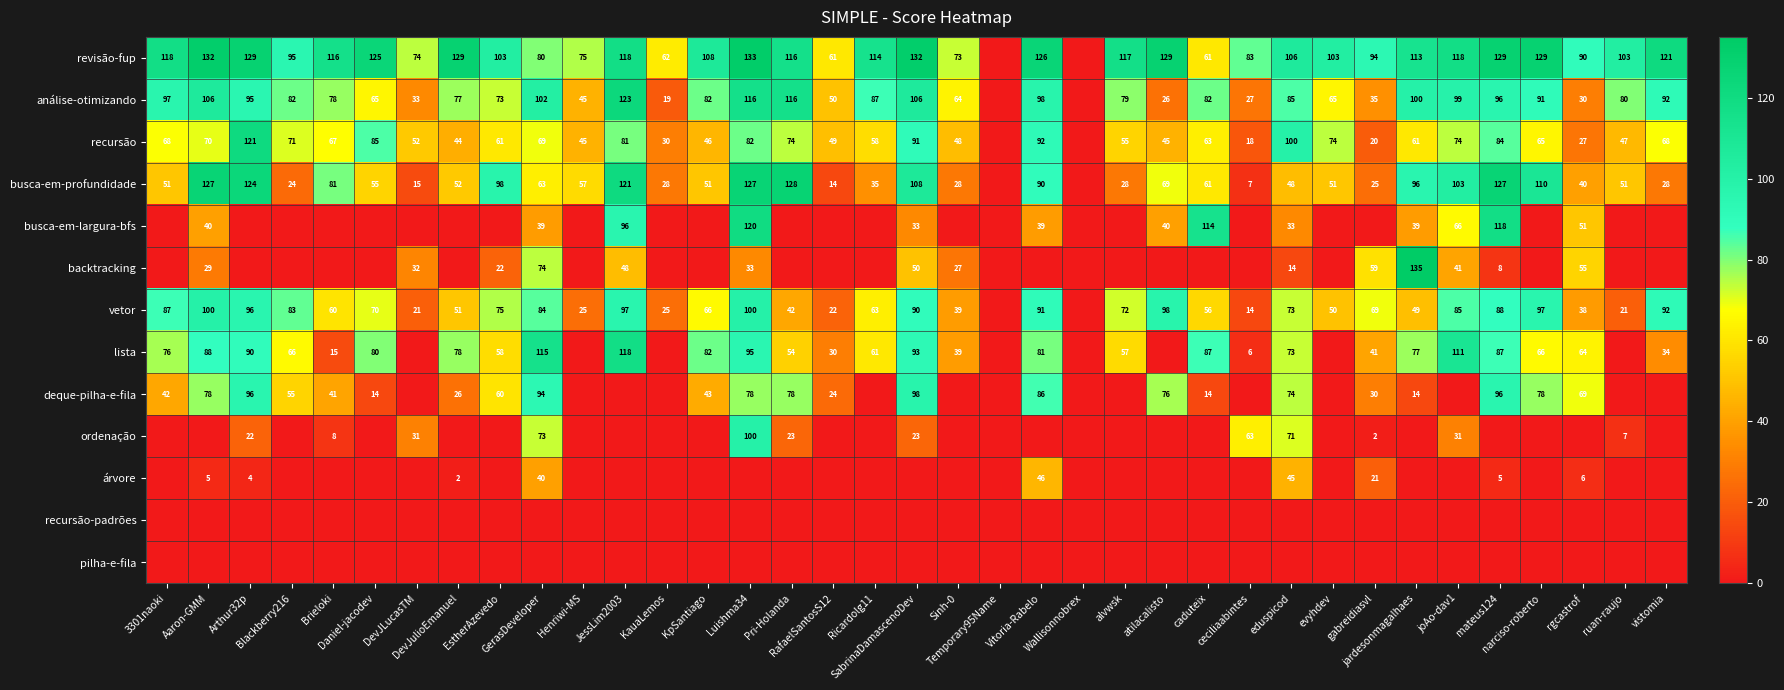

How many values in the backtracking series exceed 0?

14